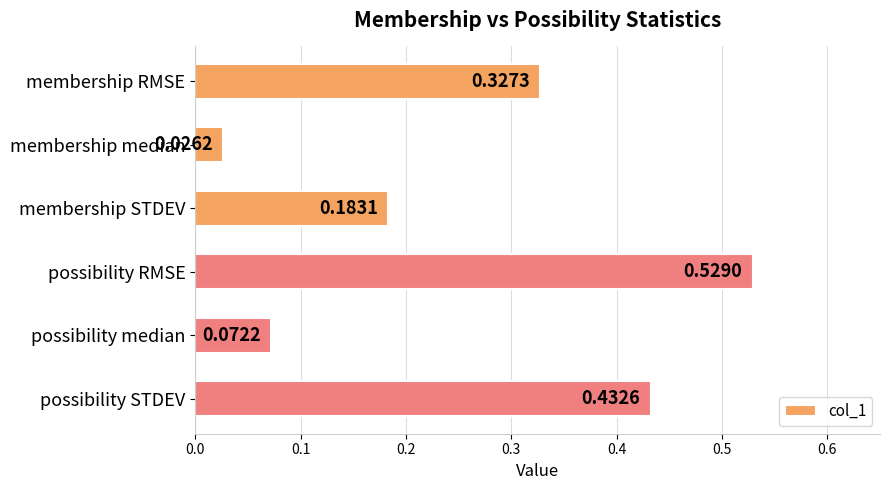

Rank the categories by value from highest to lowest.

possibility RMSE, possibility STDEV, membership RMSE, membership STDEV, possibility median, membership median